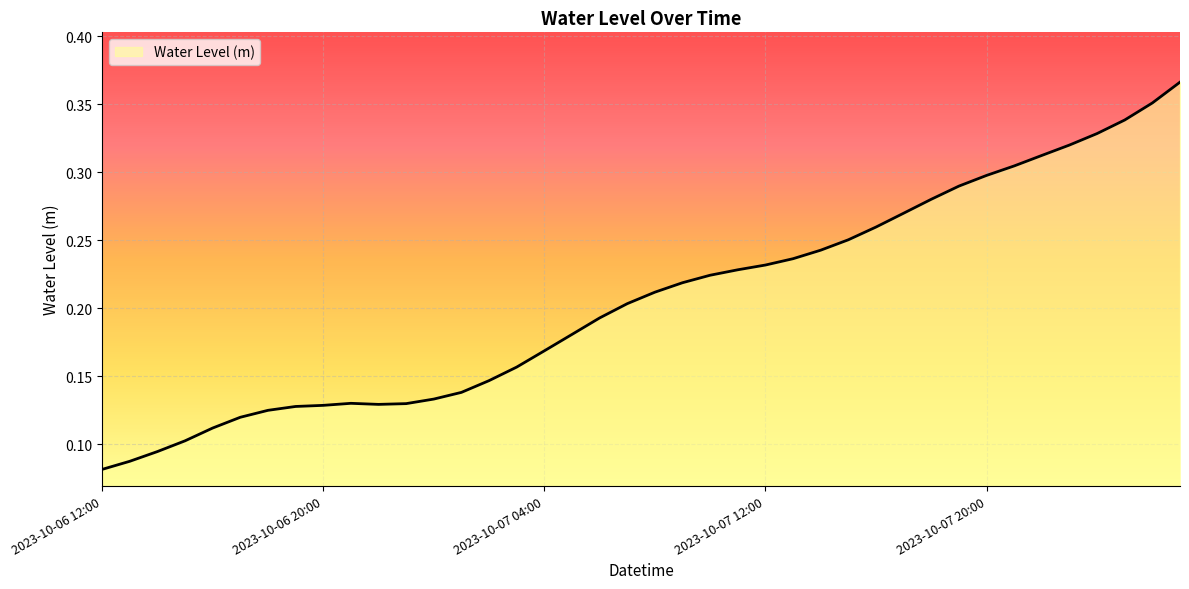

Reading left to right, what are all the values shown in this chart?

2023-10-06 12:00=0.1	2023-10-06 13:00=0.1	2023-10-06 14:00=0.1	2023-10-06 15:00=0.1	2023-10-06 16:00=0.1	2023-10-06 17:00=0.1	2023-10-06 18:00=0.1	2023-10-06 19:00=0.1	2023-10-06 20:00=0.1	2023-10-06 21:00=0.1	2023-10-06 22:00=0.1	2023-10-06 23:00=0.1	2023-10-07 00:00=0.1	2023-10-07 01:00=0.1	2023-10-07 02:00=0.1	2023-10-07 03:00=0.2	2023-10-07 04:00=0.2	2023-10-07 05:00=0.2	2023-10-07 06:00=0.2	2023-10-07 07:00=0.2	2023-10-07 08:00=0.2	2023-10-07 09:00=0.2	2023-10-07 10:00=0.2	2023-10-07 11:00=0.2	2023-10-07 12:00=0.2	2023-10-07 13:00=0.2	2023-10-07 14:00=0.2	2023-10-07 15:00=0.3	2023-10-07 16:00=0.3	2023-10-07 17:00=0.3	2023-10-07 18:00=0.3	2023-10-07 19:00=0.3	2023-10-07 20:00=0.3	2023-10-07 21:00=0.3	2023-10-07 22:00=0.3	2023-10-07 23:00=0.3	2023-10-08 00:00=0.3	2023-10-08 01:00=0.3	2023-10-08 02:00=0.4	2023-10-08 03:00=0.4